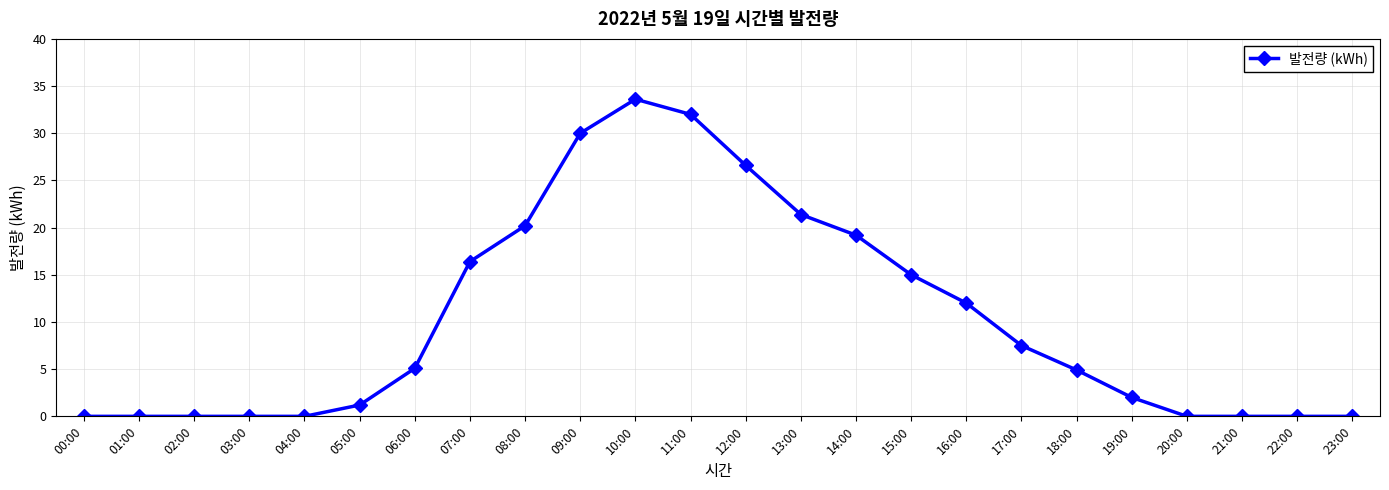

True or false: the data has more than 0 interior local peaks.

True